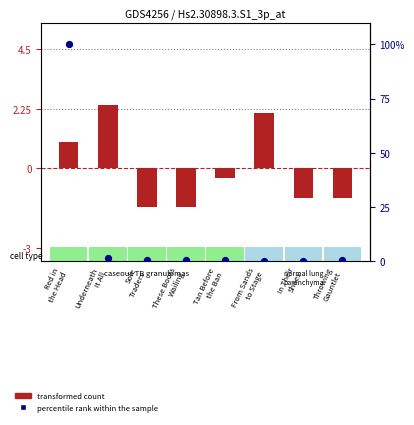

Which series contains the highest Y value?

percentile rank within the sample